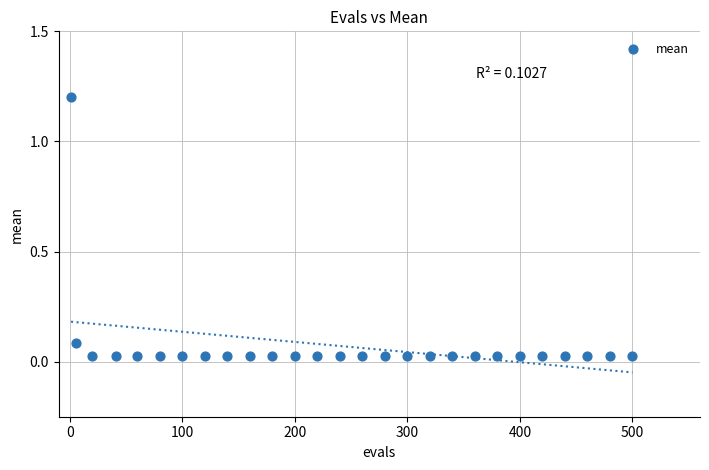

What is the range of X values (max minus min)?

499.0